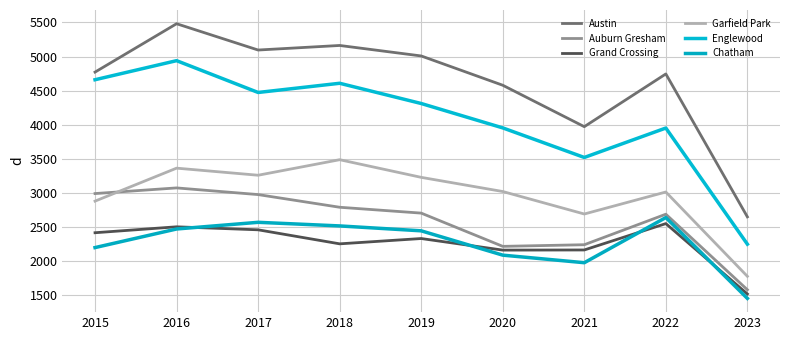

What is the difference between the Chatham values at 2016 and 2017?

98